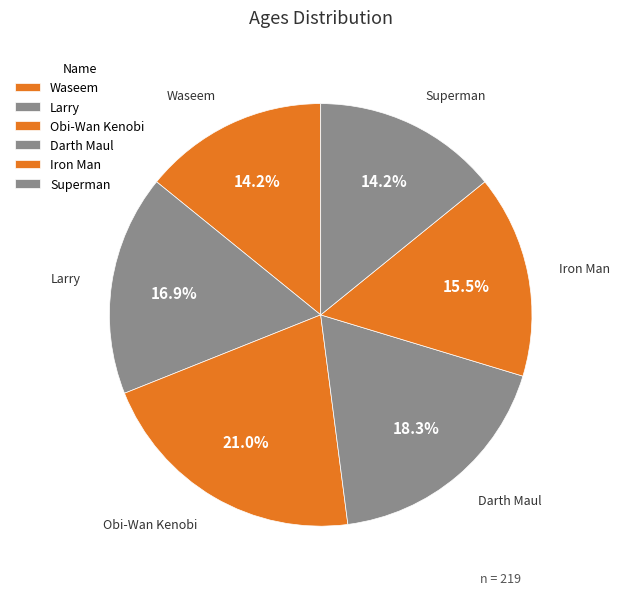

What percentage is the Superman slice, to the nearest percent?

14%